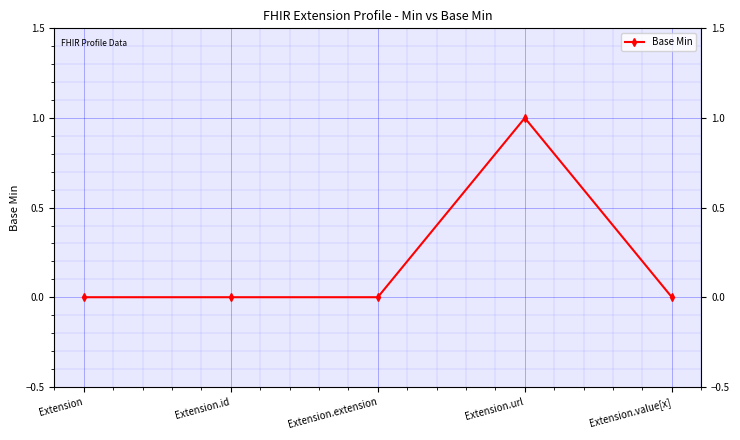

True or false: there are more than 0 points higher than both neighbors.

True